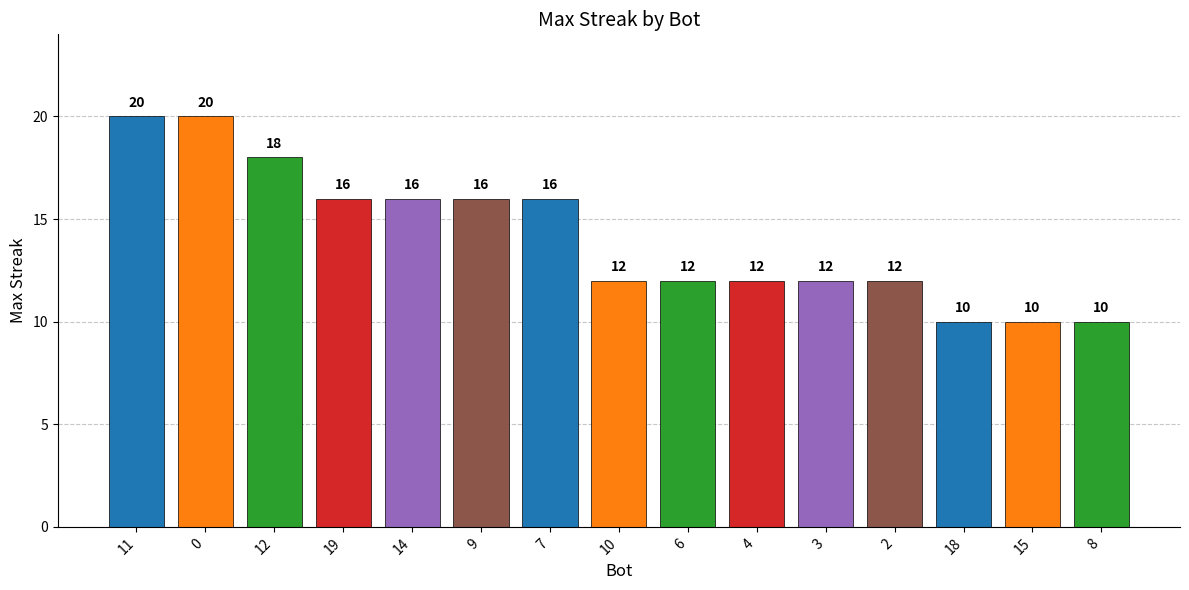

Reading right to left, extract all data points from this chart.

8=10	15=10	18=10	2=12	3=12	4=12	6=12	10=12	7=16	9=16	14=16	19=16	12=18	0=20	11=20